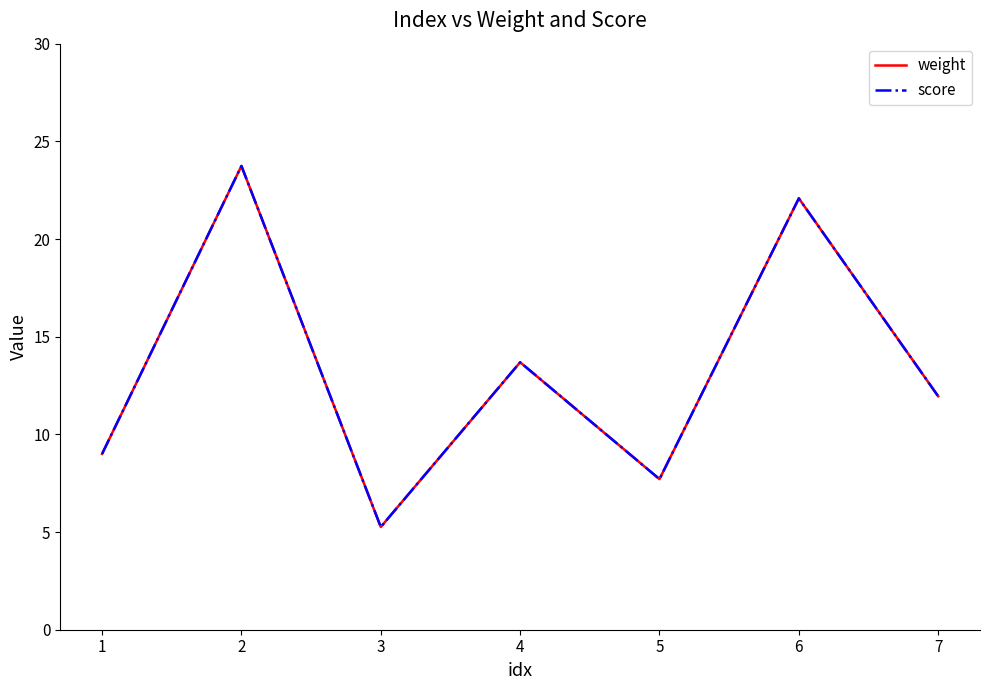

Does the chart display data point markers on the line(s)?

No